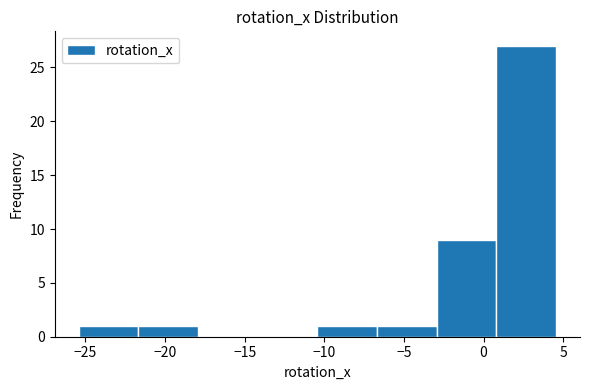

Reading left to right, transcribe this chart: for each bar, give the range it covers on the x-axis and its height. Neither the bar edges nor the heights are printed on the chart, so give them approximately, as read against the axes.

-25.5 to -21.5: 1
-21.5 to -18.0: 1
-18.0 to -14.0: 0
-14.0 to -10.5: 0
-10.5 to -6.5: 1
-6.5 to -3.0: 1
-3.0 to 1.0: 9
1.0 to 4.5: 27